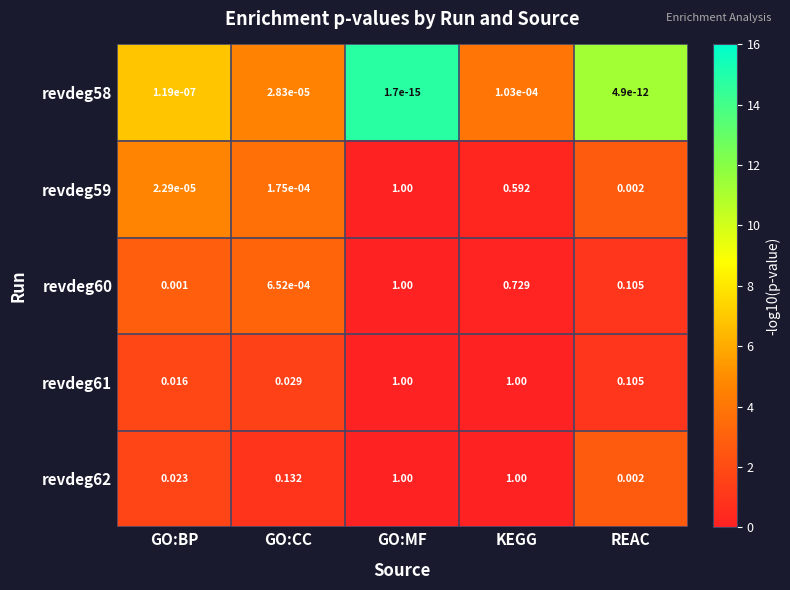

At which category is the sum across all series the highest?

GO:MF